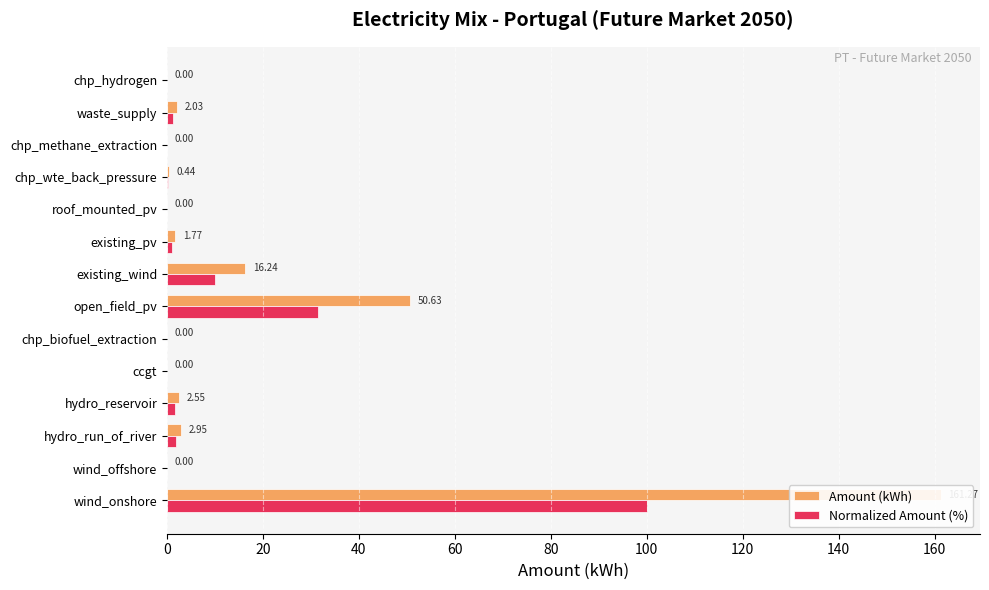

Is the value of Normalized Amount (%) at existing_pv greater than the value of Amount (kWh) at wind_onshore?

No